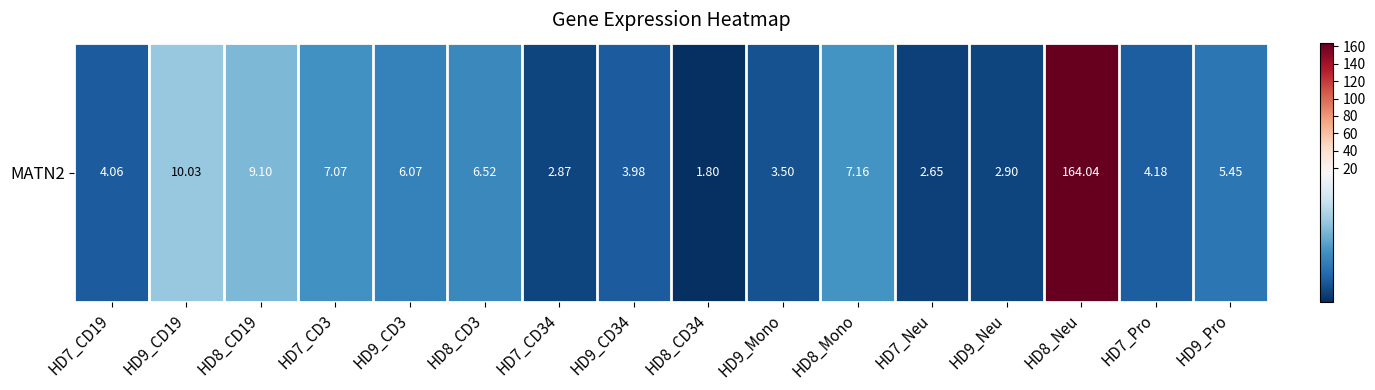

Which label corresponds to the largest value in the chart?

HD8_Neu